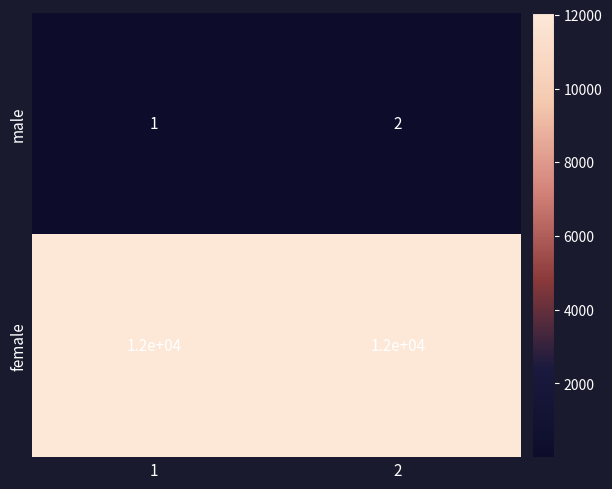

What value does the female series have at 2?

12000